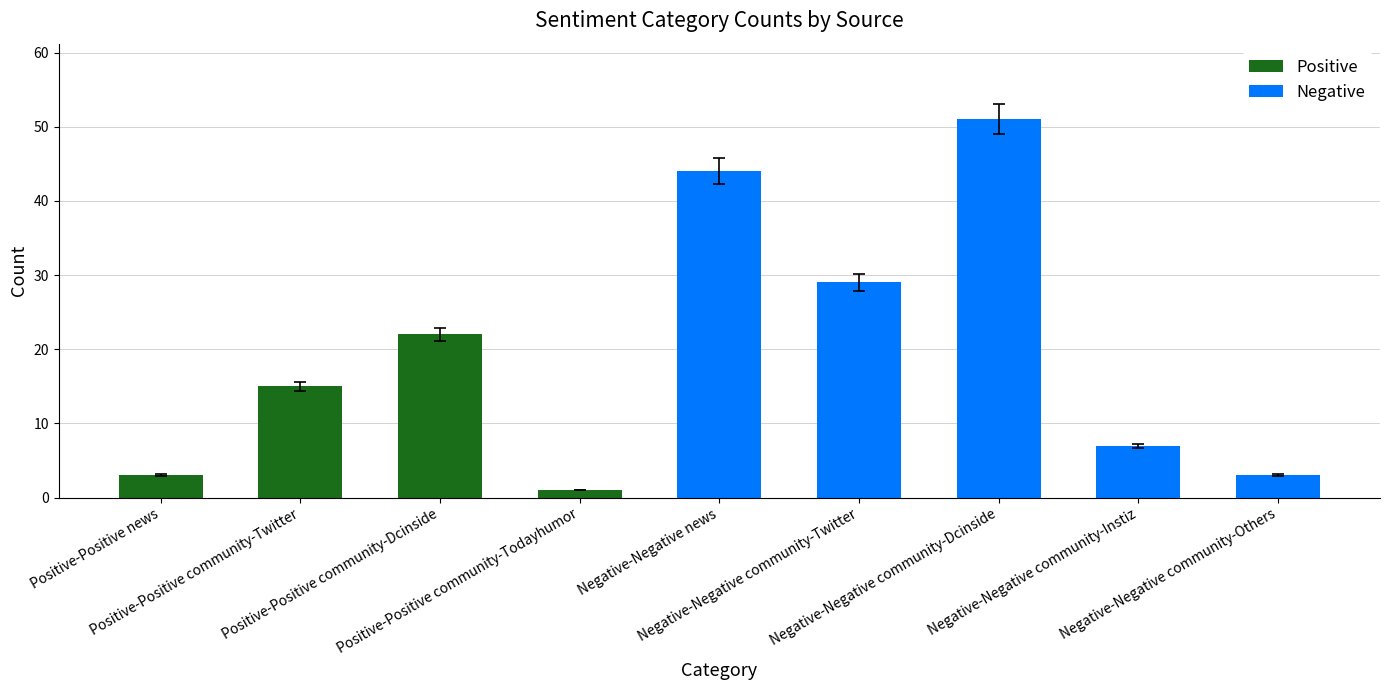

What is the sum of the values at Negative-Negative news and Positive-Positive community-Twitter?

59